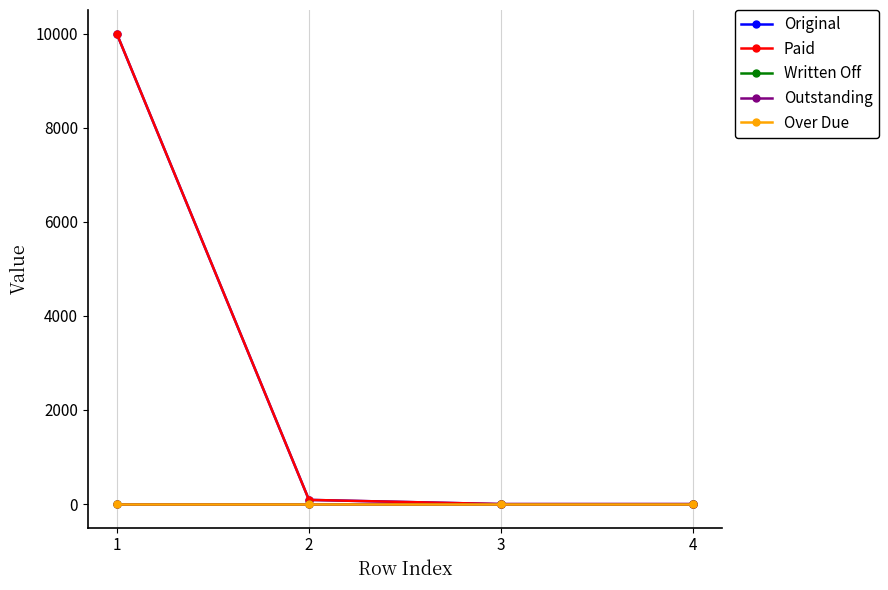

Does the chart have visible grid lines?

Yes